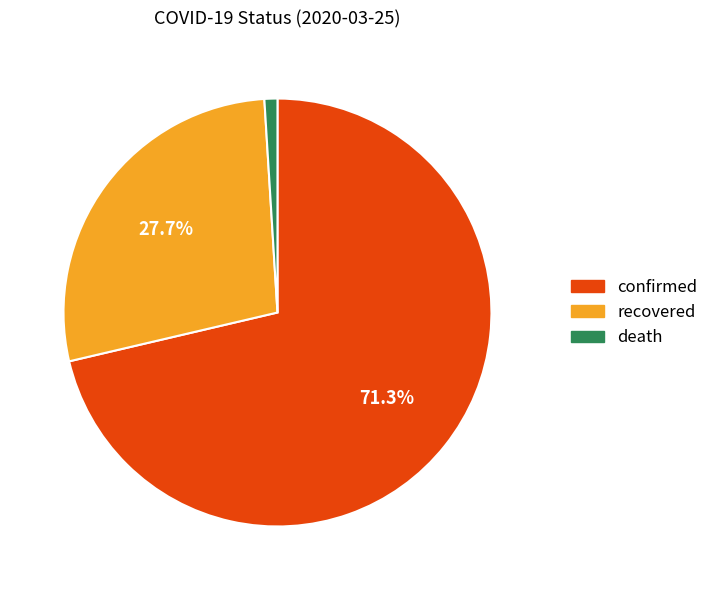

Which slice is the largest?

confirmed